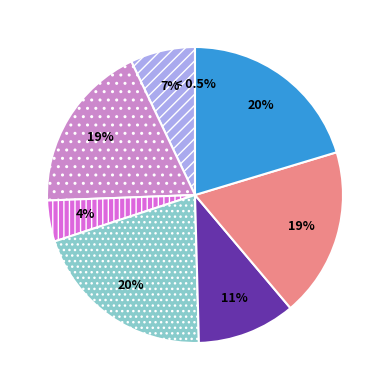

Between 5 and 1, which is larger?

5